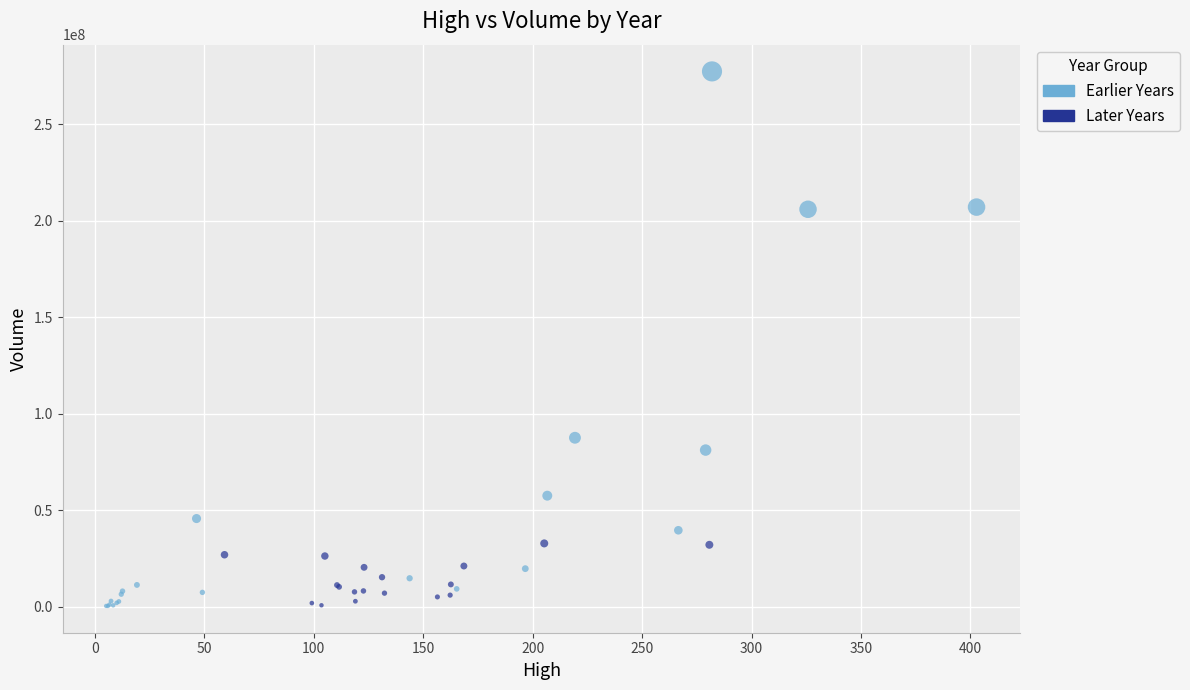

Which series contains the highest Y value?

Earlier Years